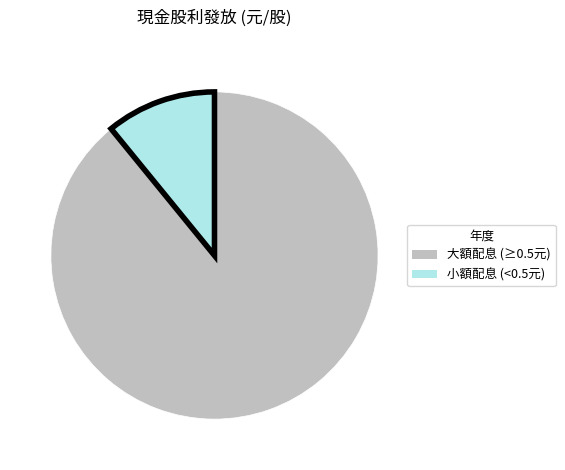

Is there any slice that represents more than half of the pie?

Yes